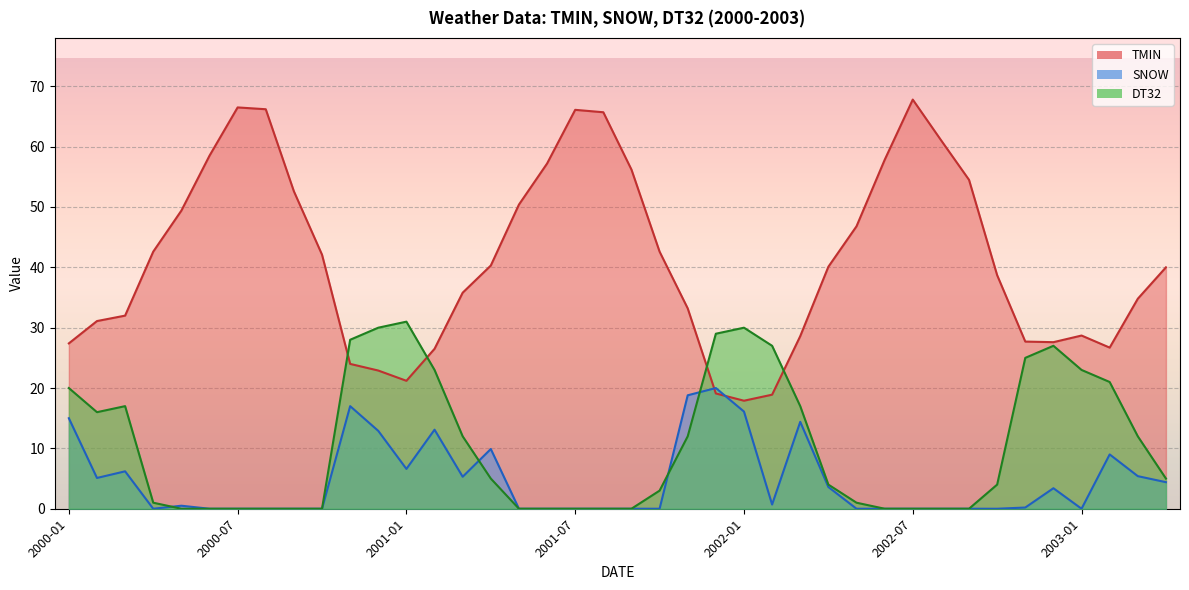

Is the value of TMIN at 2001-08 greater than the value of DT32 at 2000-03?

Yes